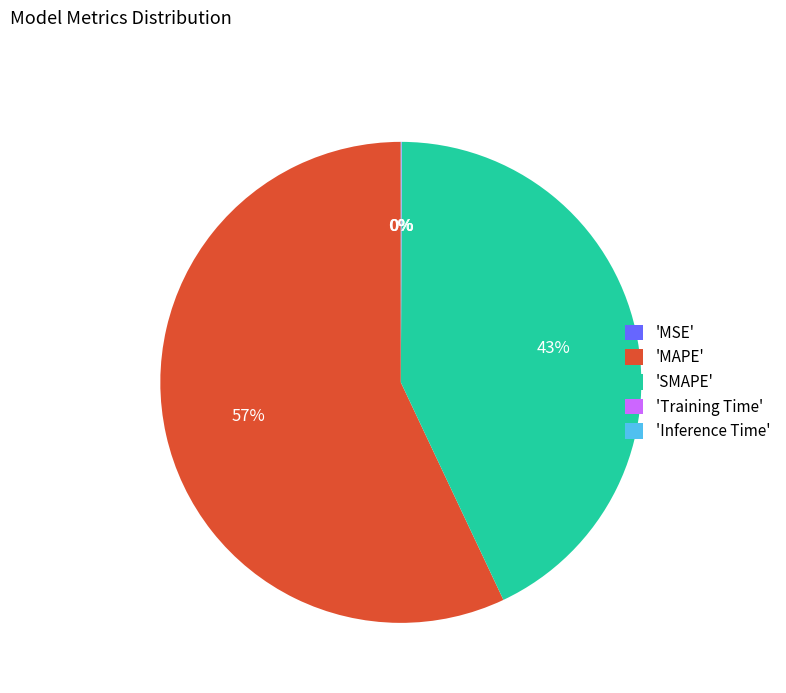

To the nearest percent, what percentage of the pie is 'MAPE'?

57%